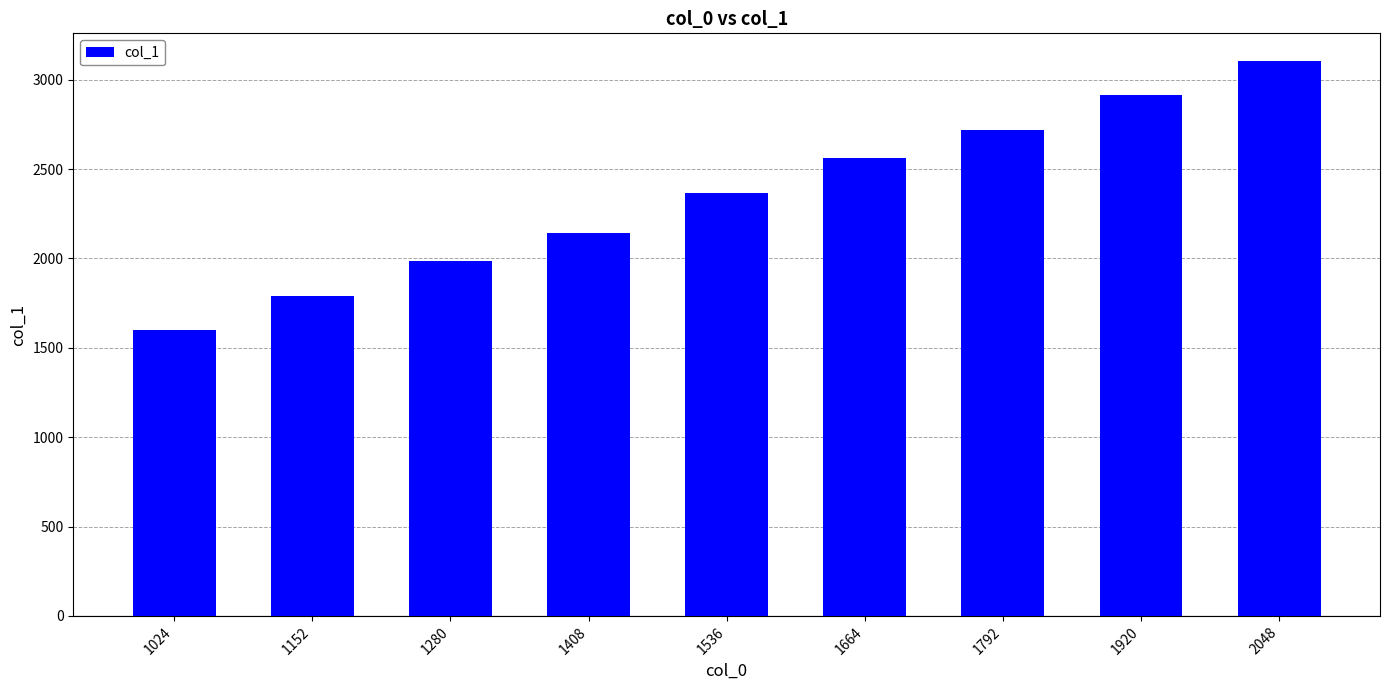

What is the sum of all values?

21184